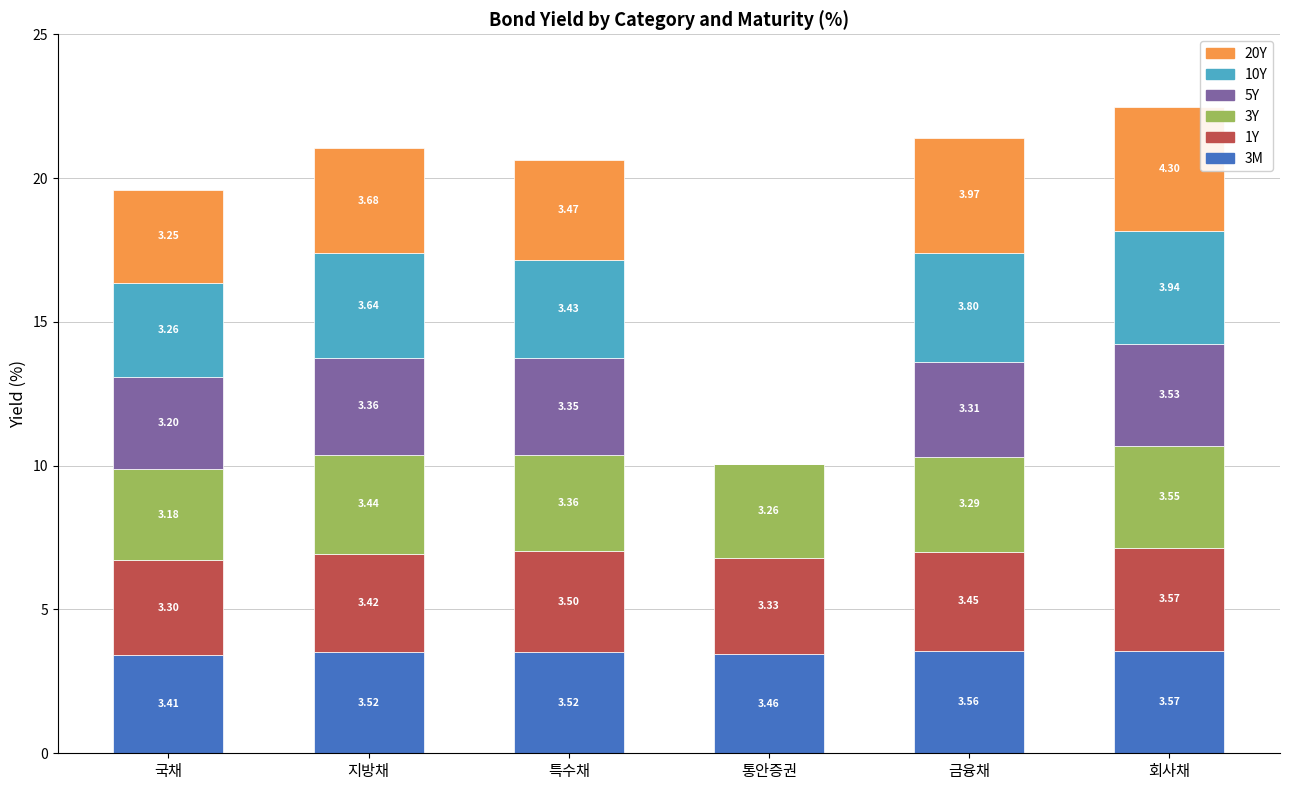

What is the sum of all 3M values?

21.0